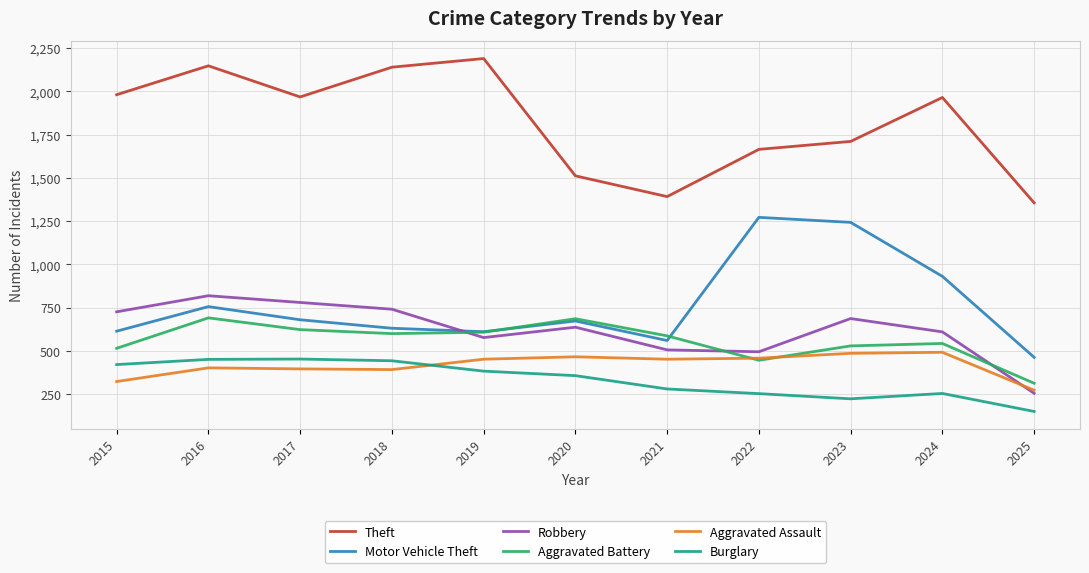

What is the spread (max minus min) of values at 2025?

1206